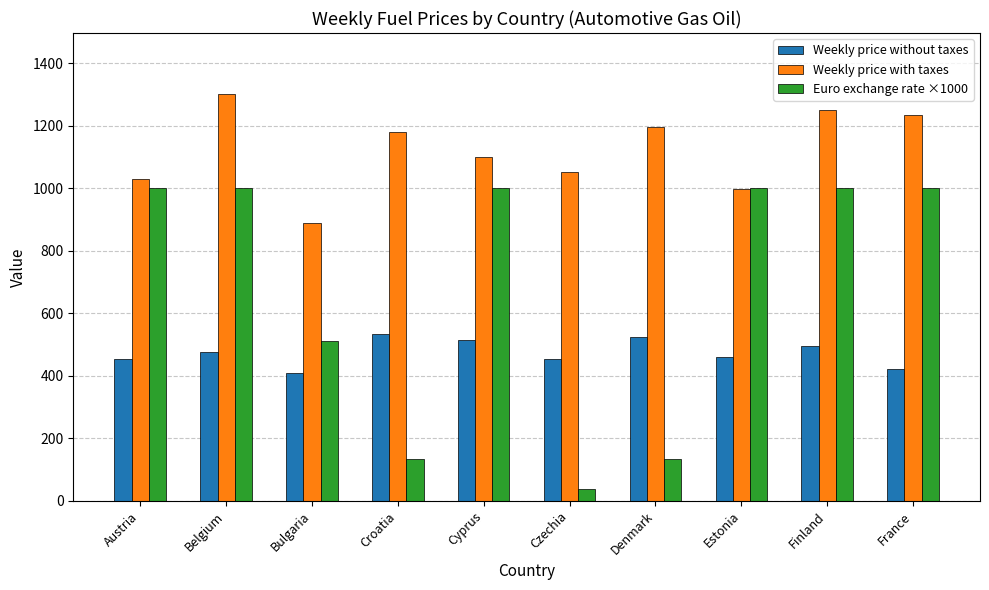

Which series has the largest range (max minus min)?

Euro exchange rate ×1000